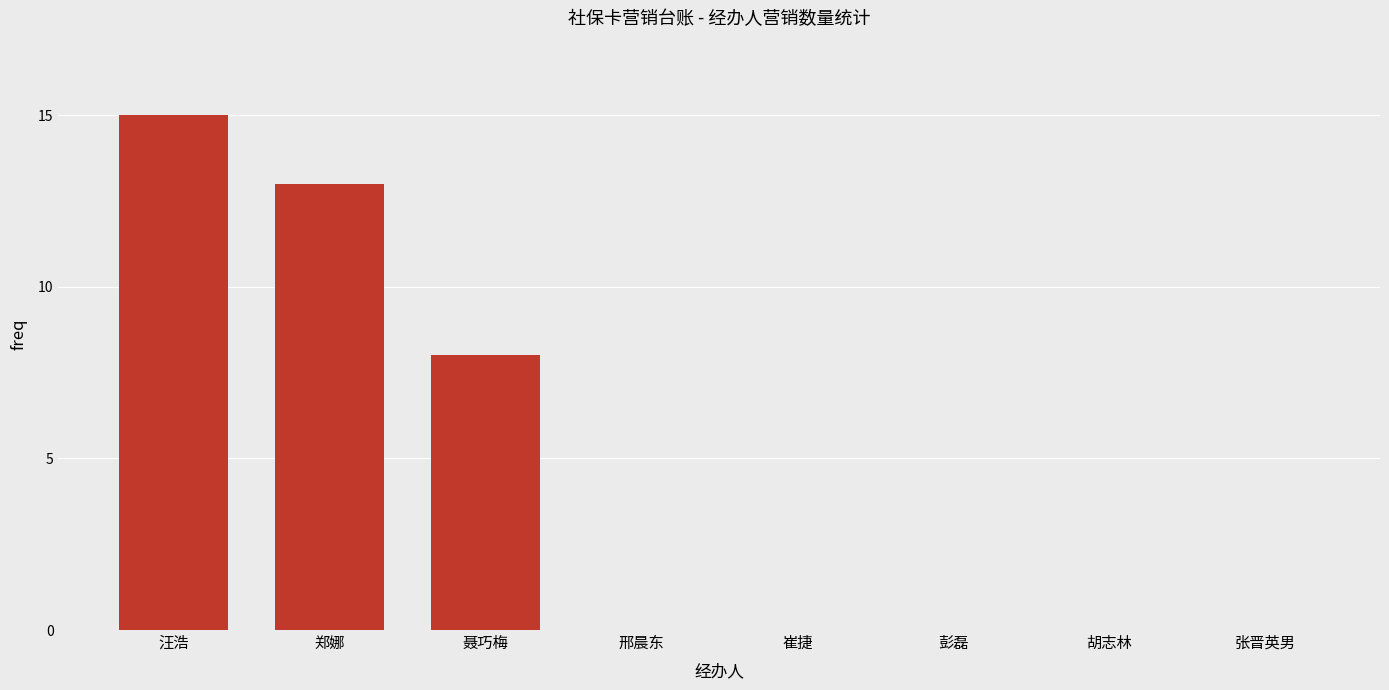

Between 邢晨东 and 聂巧梅, which is larger?

聂巧梅